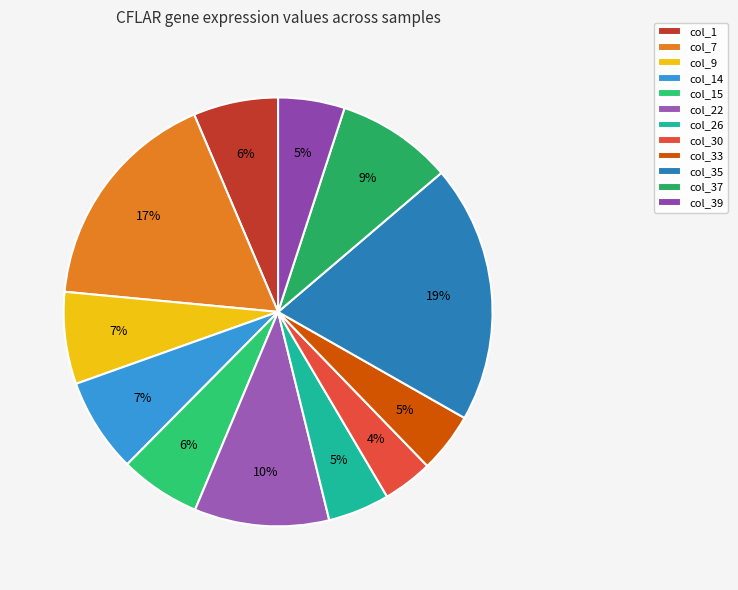

How many slices are in this pie chart?

12